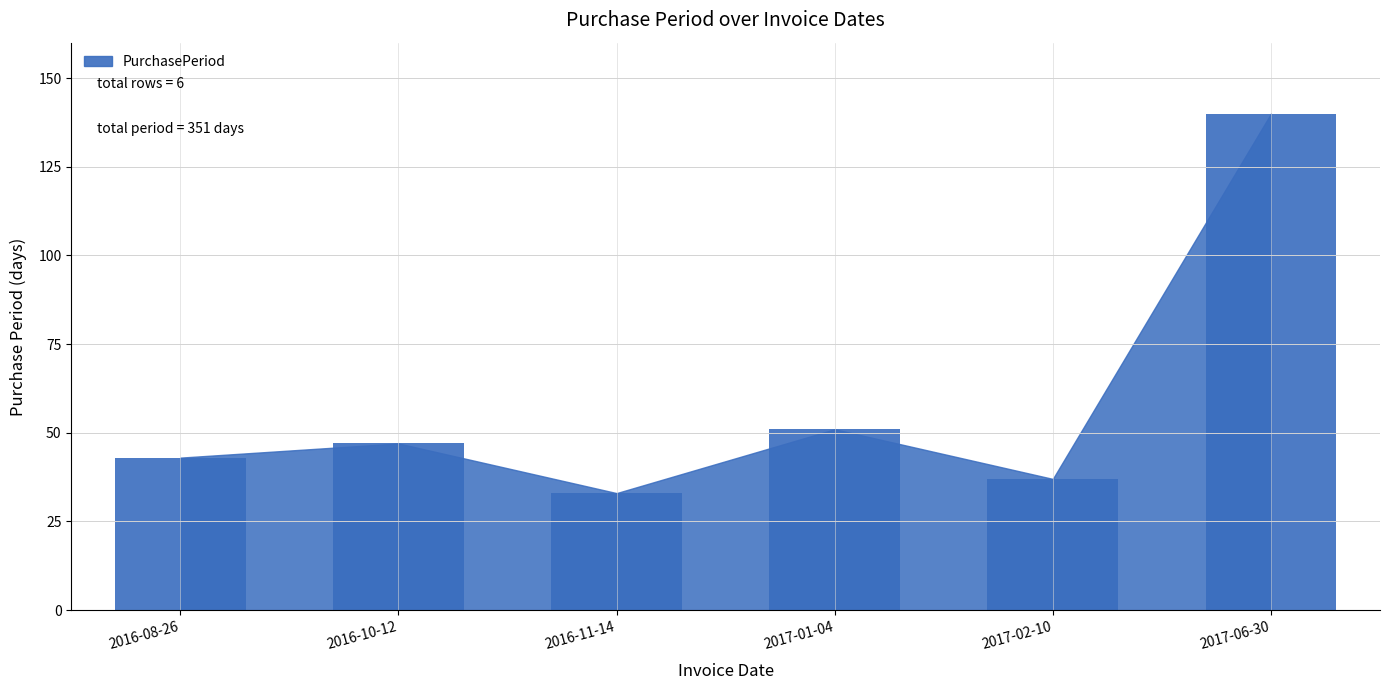

Count the number of data series in this chart.

1